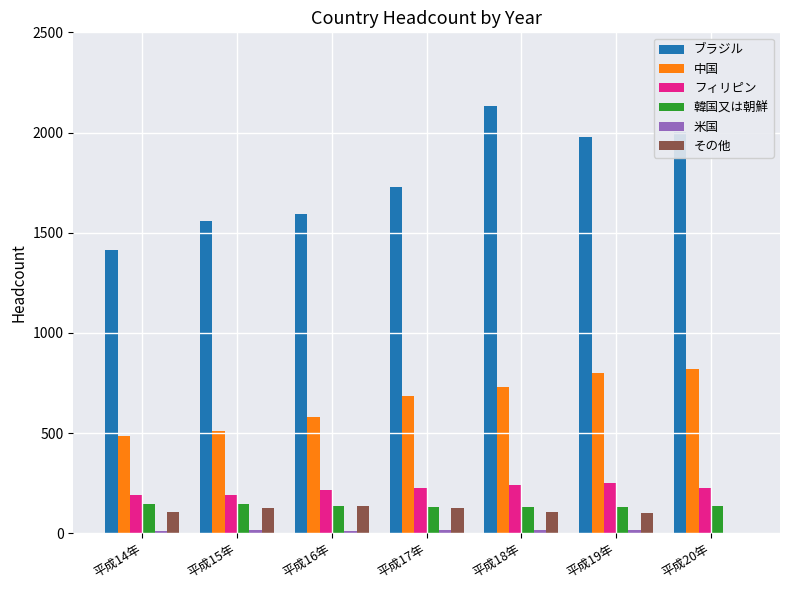

What is the greatest value displayed?

2132